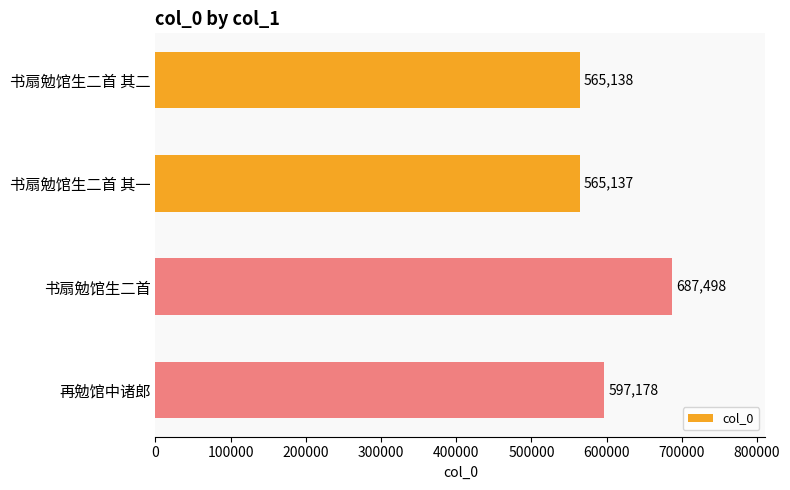

Which label corresponds to the smallest value in the chart?

书扇勉馆生二首 其一